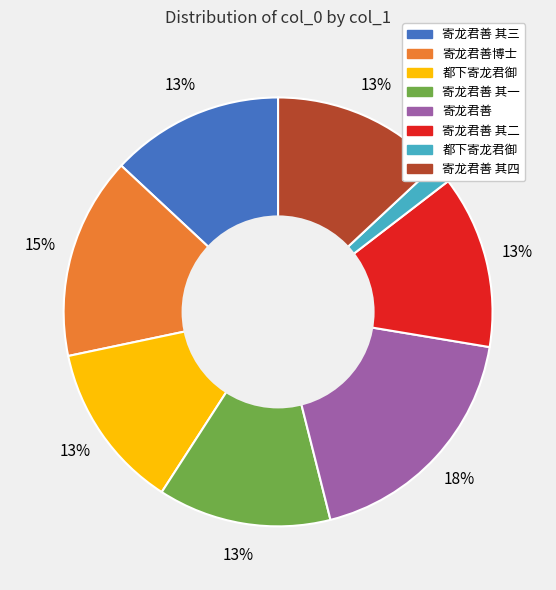

To the nearest percent, what is the average slice percentage?

12%